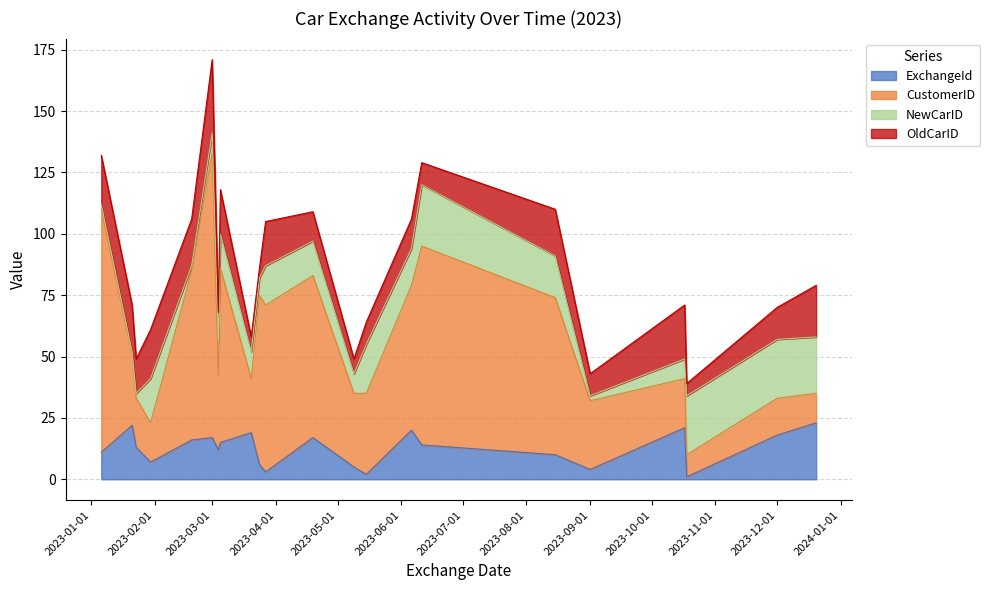

At which category is the sum across all series the highest?

2023-03-01